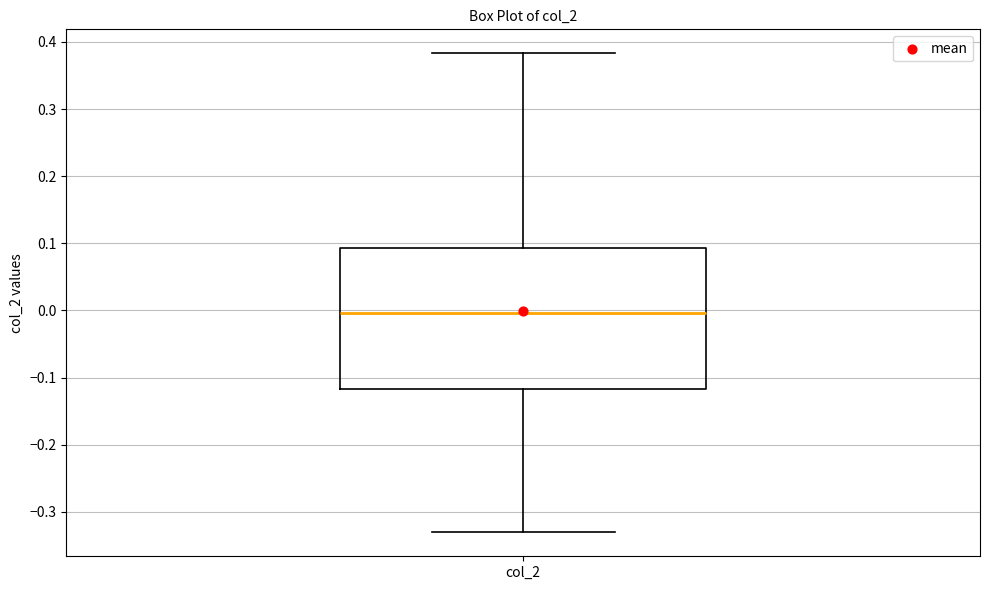

Transcribe this box plot: give where the median line is, the range the box spans, and where the two whiskers end, as read against the y-axis. The values are not printed on the chart, so give them approximately, as read against the axis.

median 0.00, box -0.12 to 0.09, whiskers -0.33 to 0.38